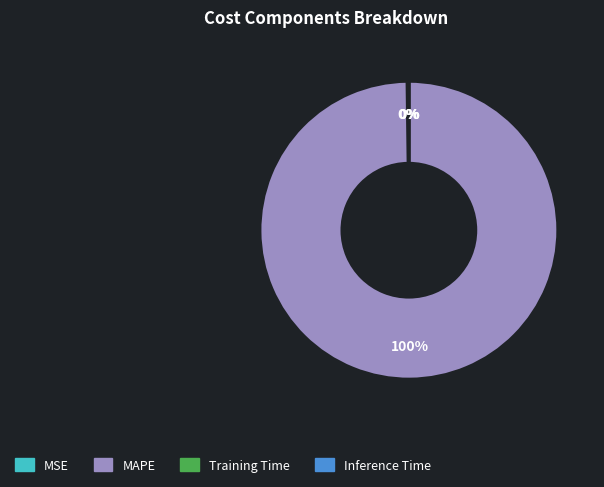

What percentage is the MAPE slice, to the nearest percent?

100%